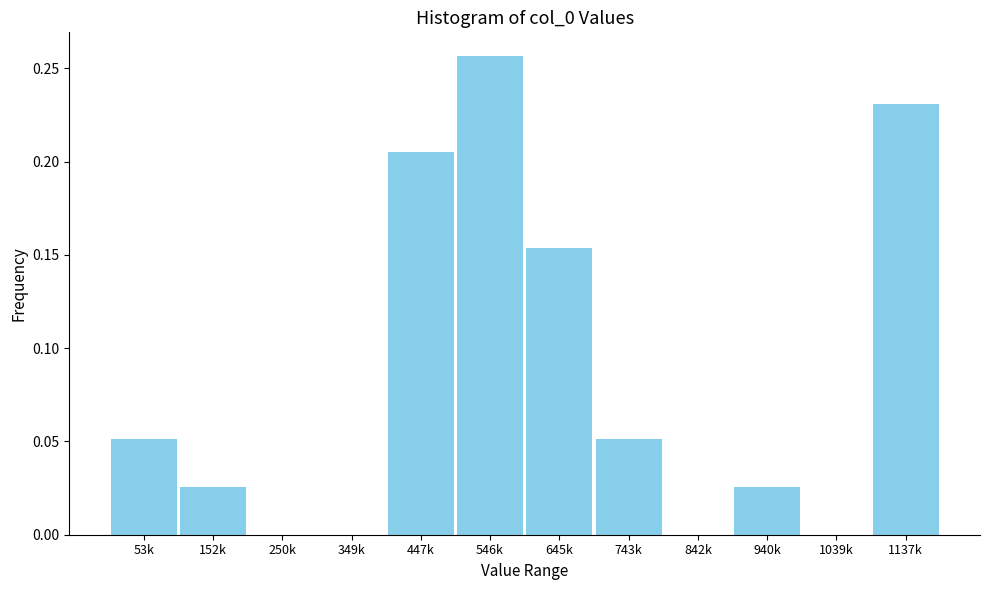

What is the change in value from 53k to 546k?

+0.2